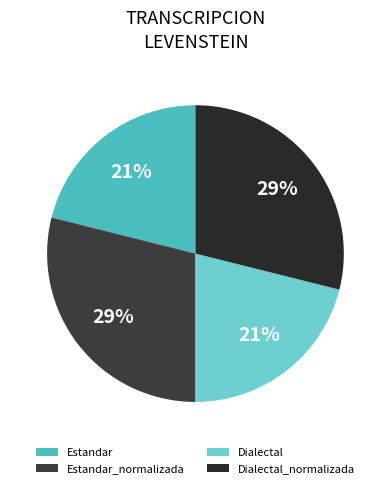

The Dialectal_normalizada slice represents 29% of the pie. True or false?

True